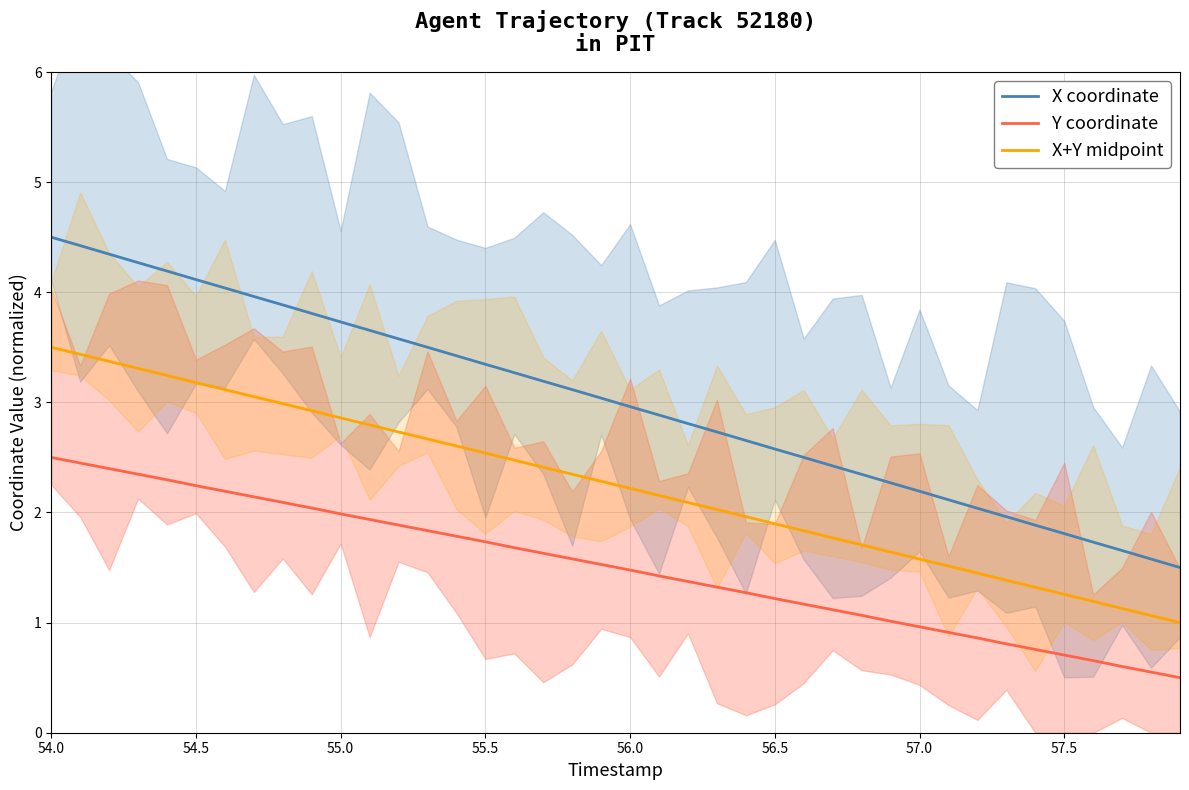

True or false: X coordinate and X+Y midpoint intersect in this chart.

False